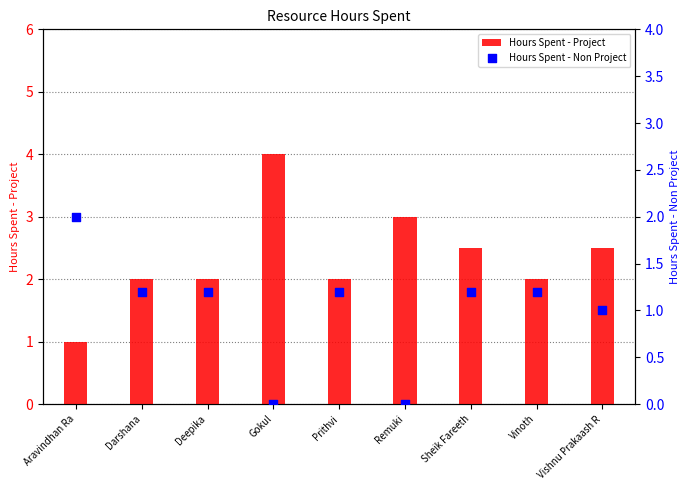

Which series reaches the minimum Y coordinate?

Hours Spent - Non Project